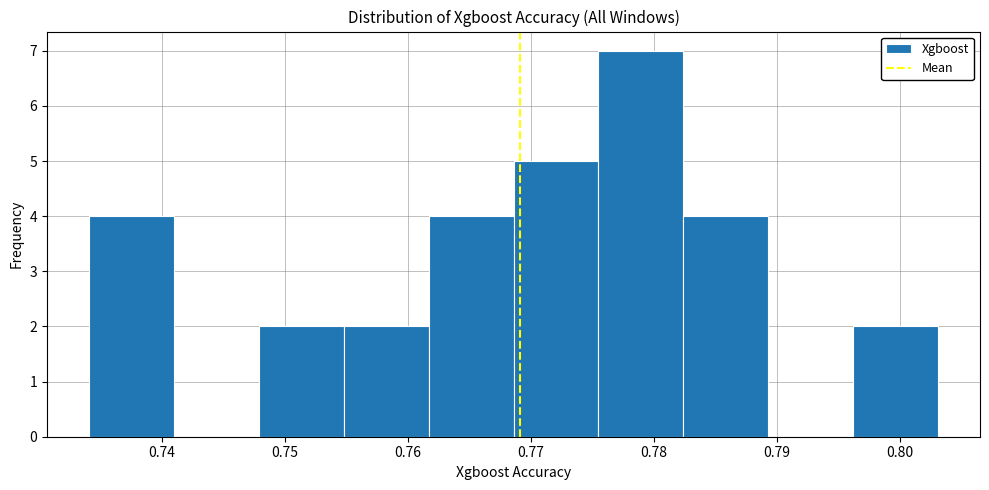

Reading left to right, transcribe this chart: for each bar, give the range it covers on the x-axis and its height. Neither the bar edges nor the heights are printed on the chart, so give them approximately, as read against the axes.

0.734 to 0.741: 4
0.741 to 0.748: 0
0.748 to 0.755: 2
0.755 to 0.762: 2
0.762 to 0.769: 4
0.769 to 0.775: 5
0.775 to 0.782: 7
0.782 to 0.789: 4
0.789 to 0.796: 0
0.796 to 0.803: 2